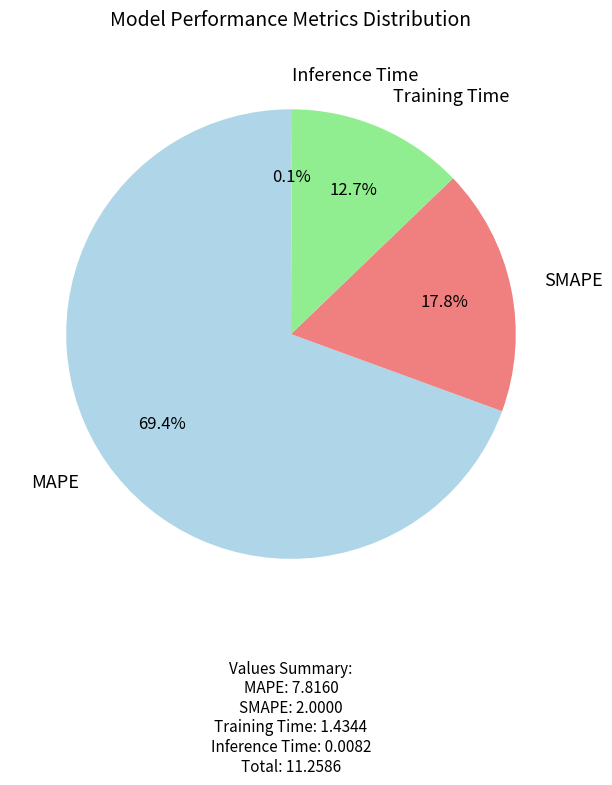

Does any single category account for the majority?

Yes